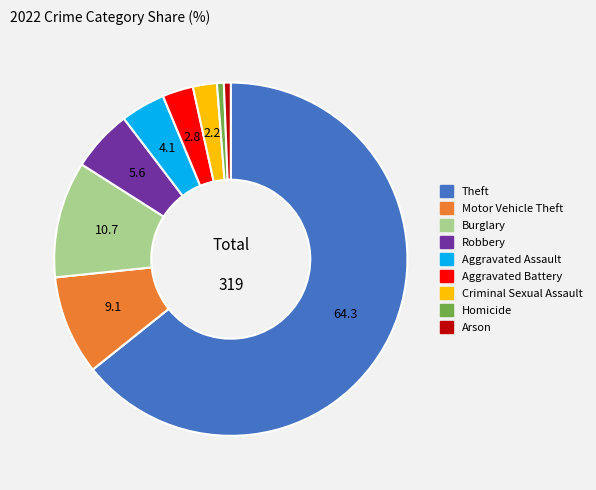

Which slice is the largest?

Theft